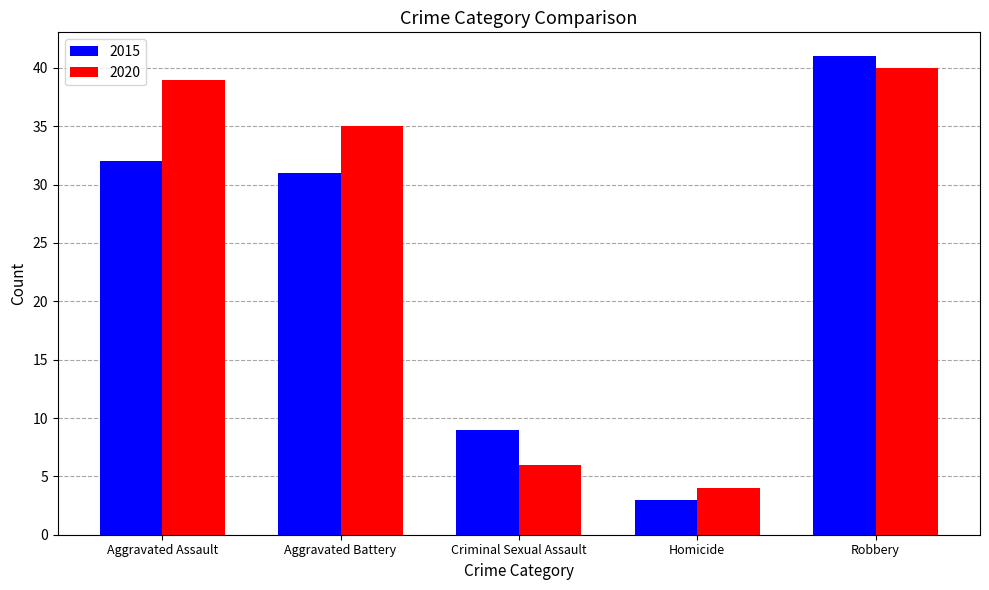

What is the value of the 2020 bar at the 5th from the left?

40